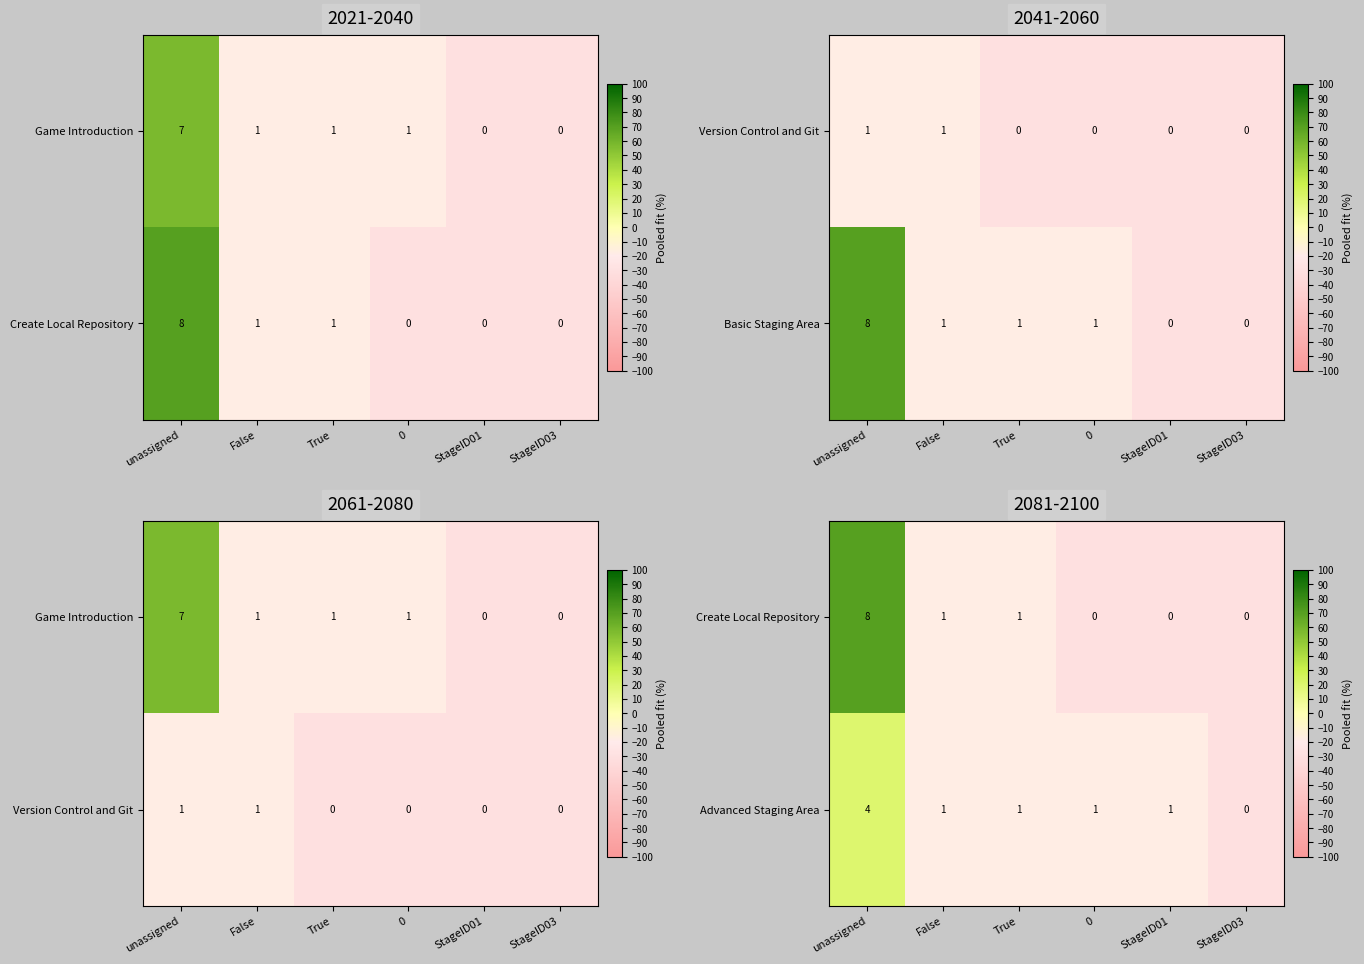

How many positive values does the Advanced Staging Area series have?

5